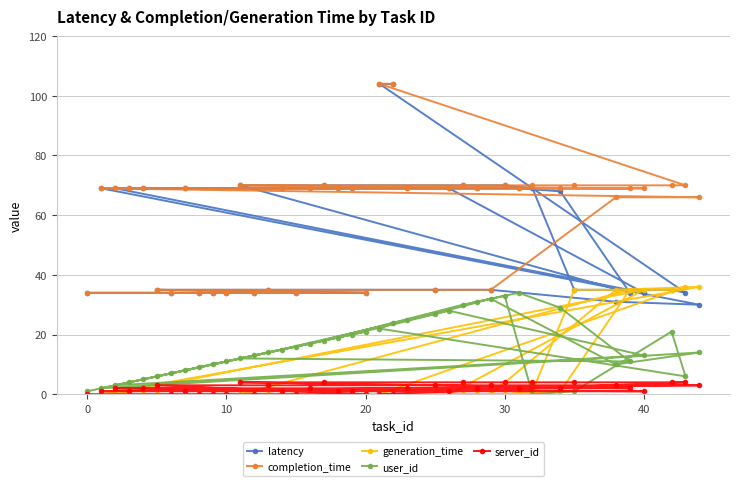

Which series has the largest range (max minus min)?

latency